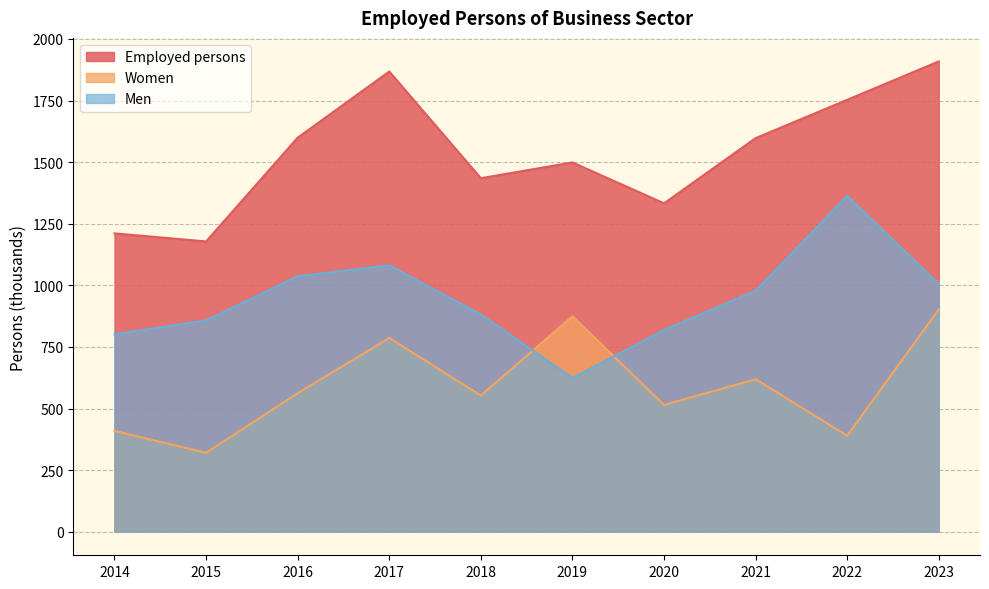

Is it true that Women equals 287.5 at 2017?

False